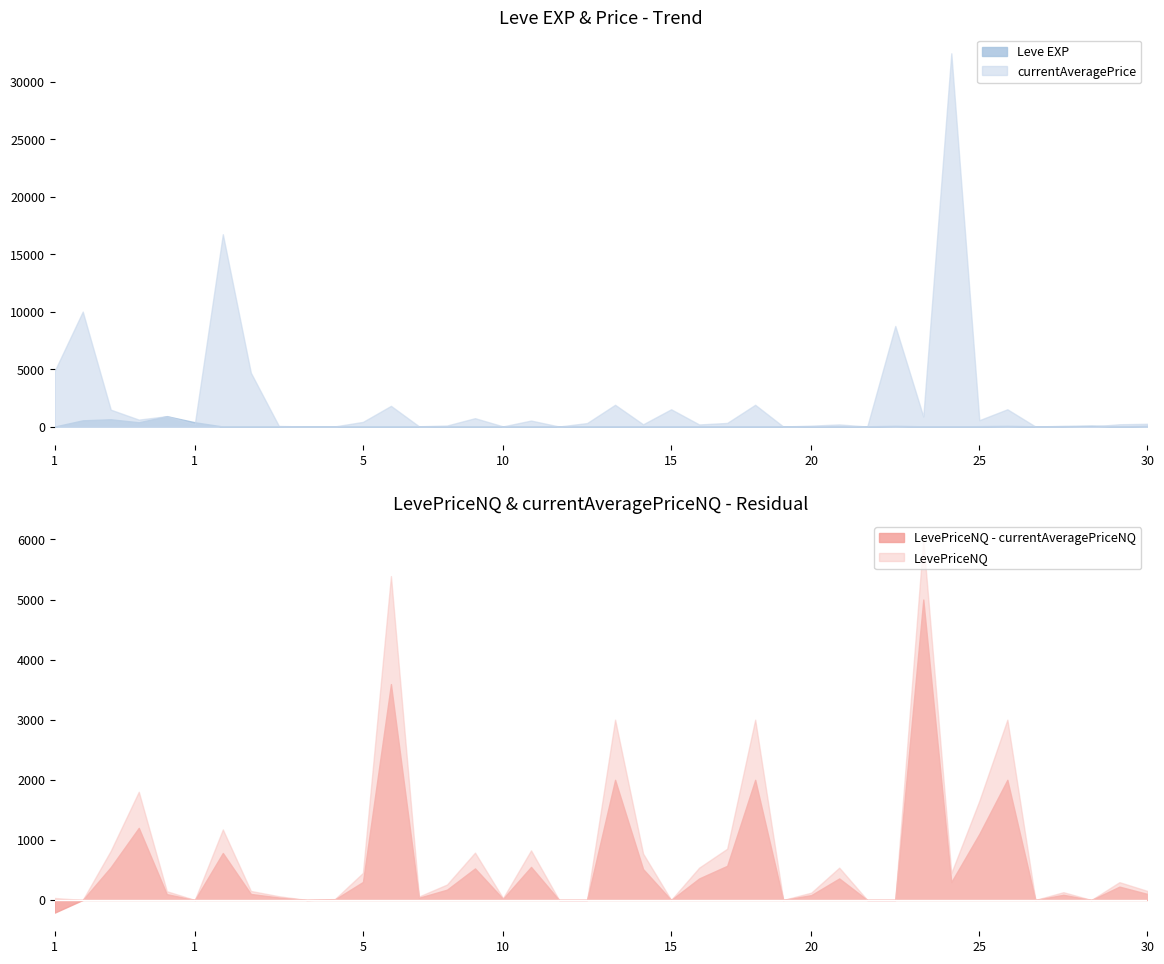

Which has a higher value, 20 or 20?

20